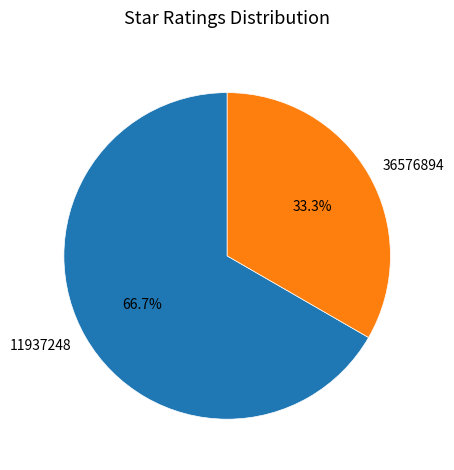

To the nearest percent, what percentage of the pie is 11937248?

67%